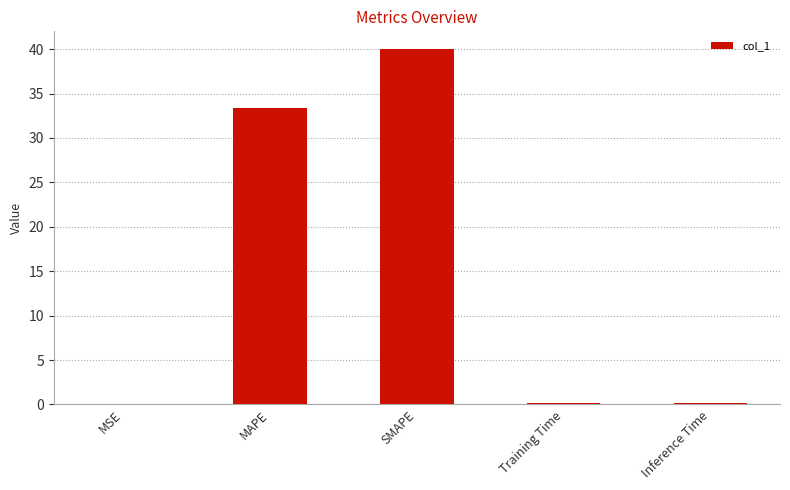

The value at SMAPE is 64.0. True or false?

False